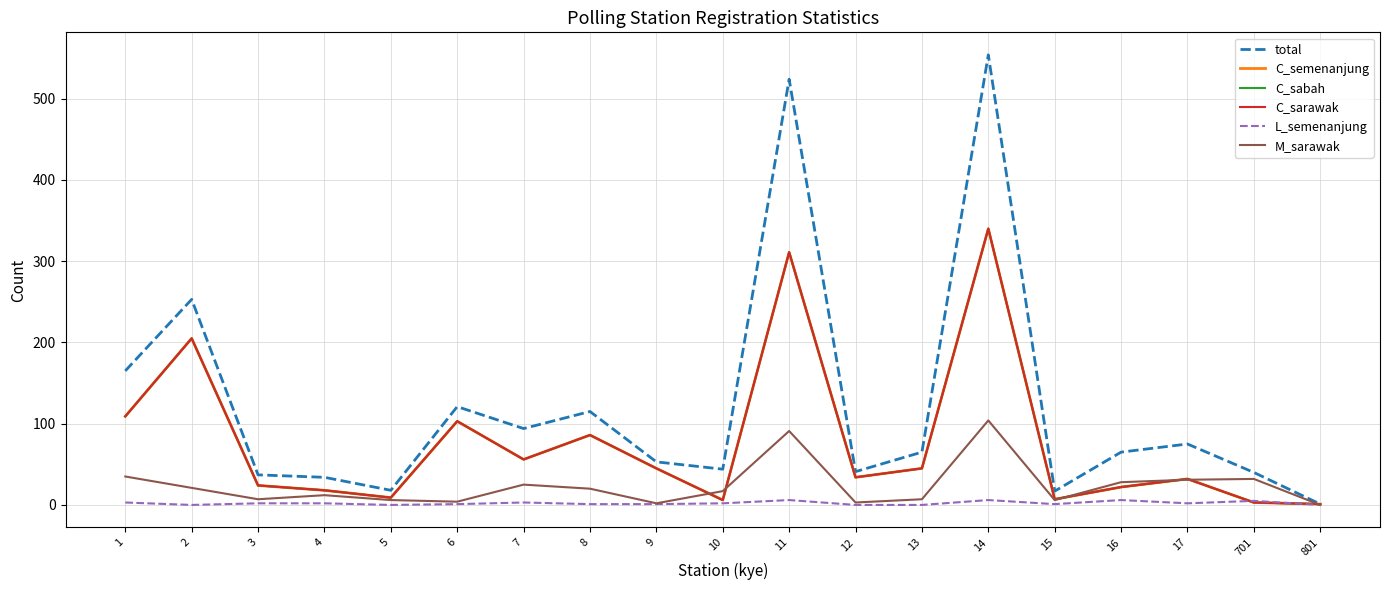

True or false: total has a value of 53 at 4.

False